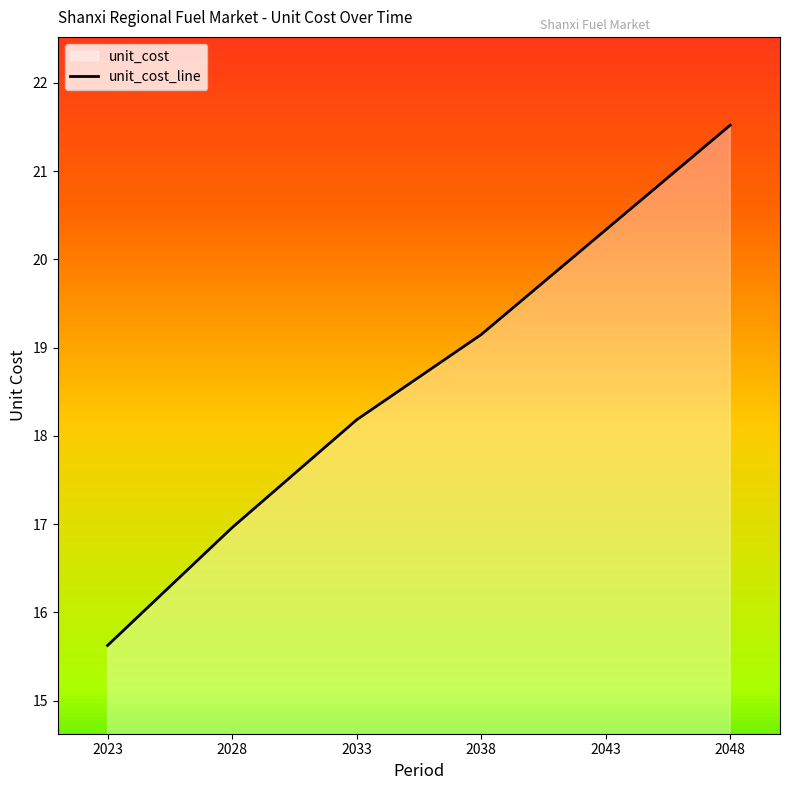

List the labels in order of value, largest first.

2048, 2043, 2038, 2033, 2028, 2023